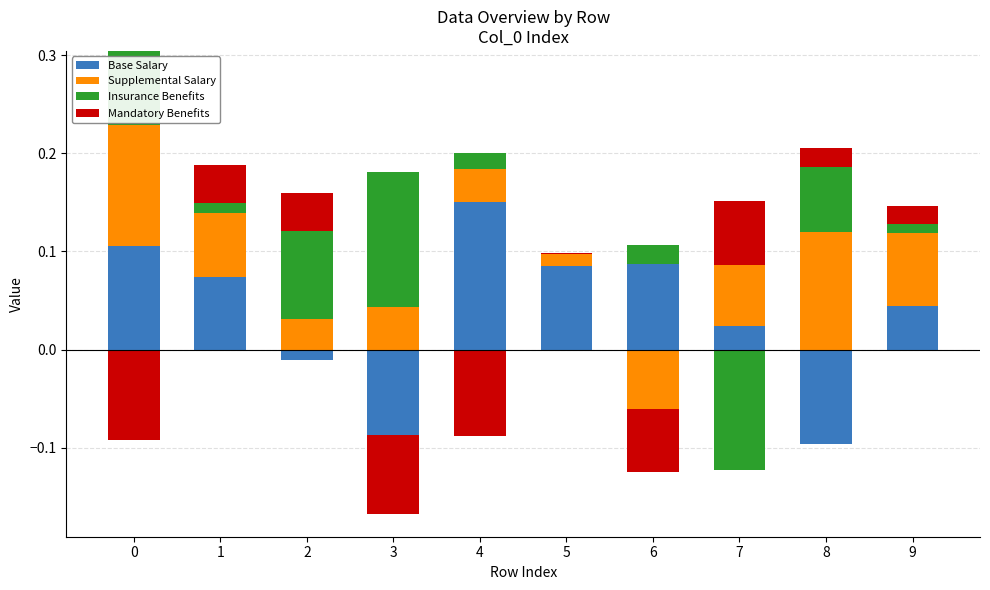

How many groups of bars are there?

10